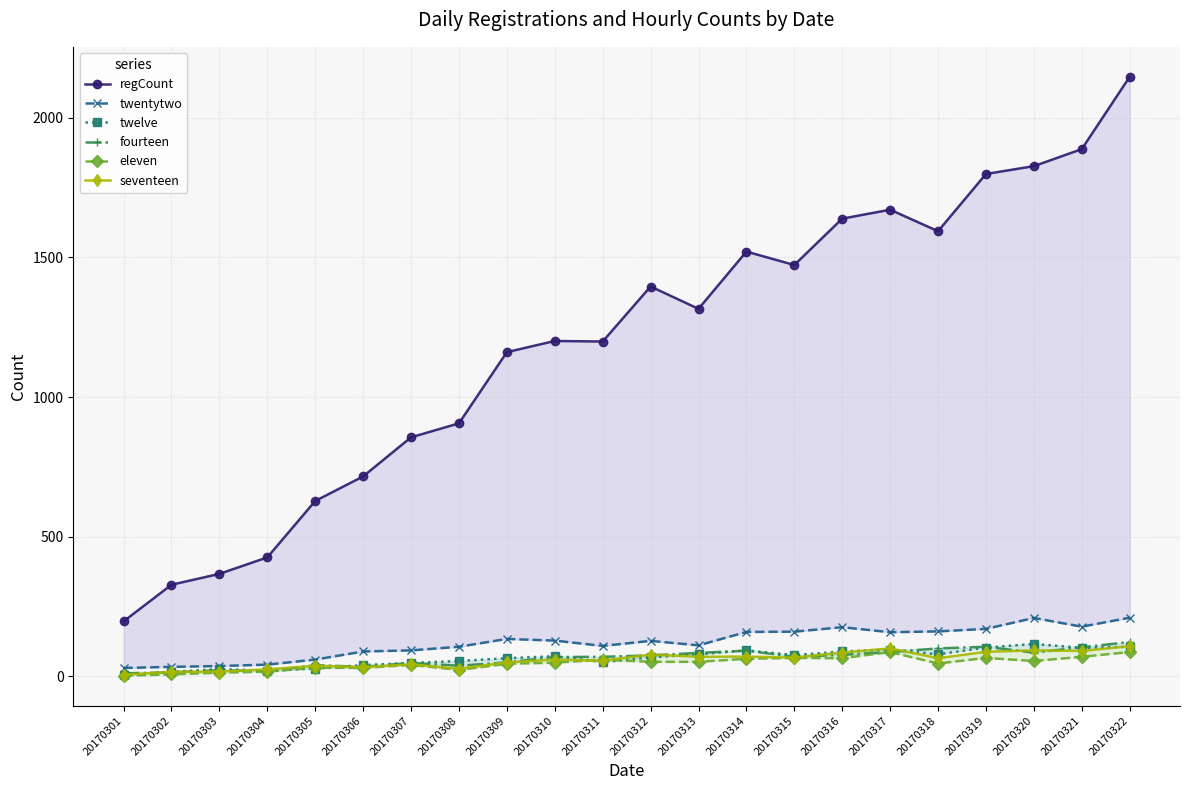

Is it true that eleven equals 31 at 20170305?

True